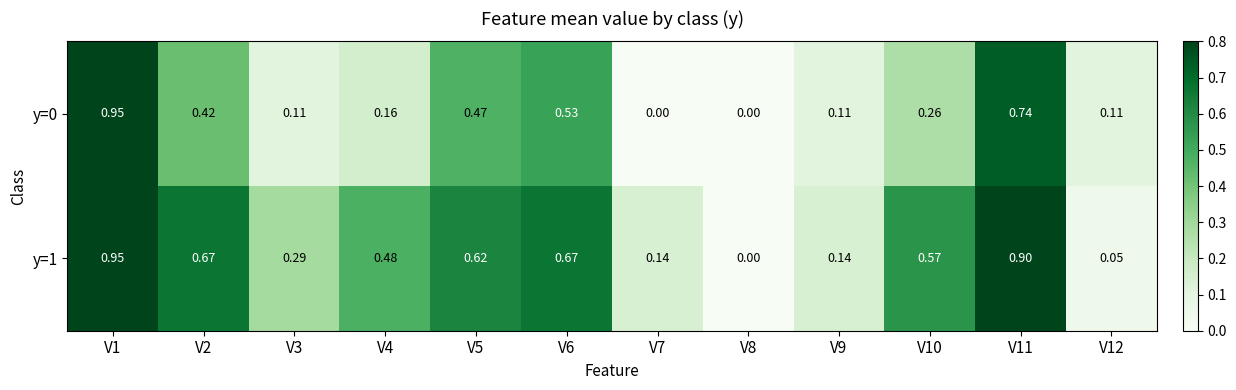

What is the spread (max minus min) of values at V5?

0.1